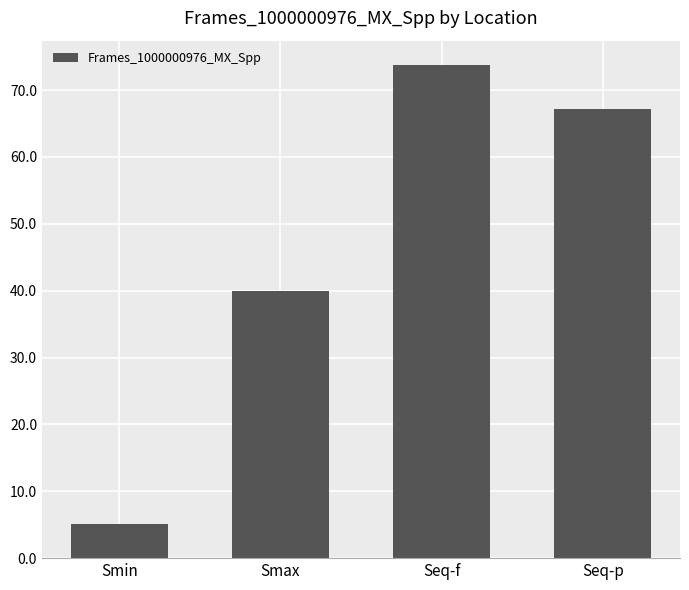

The value at Smax is 40.0. True or false?

True